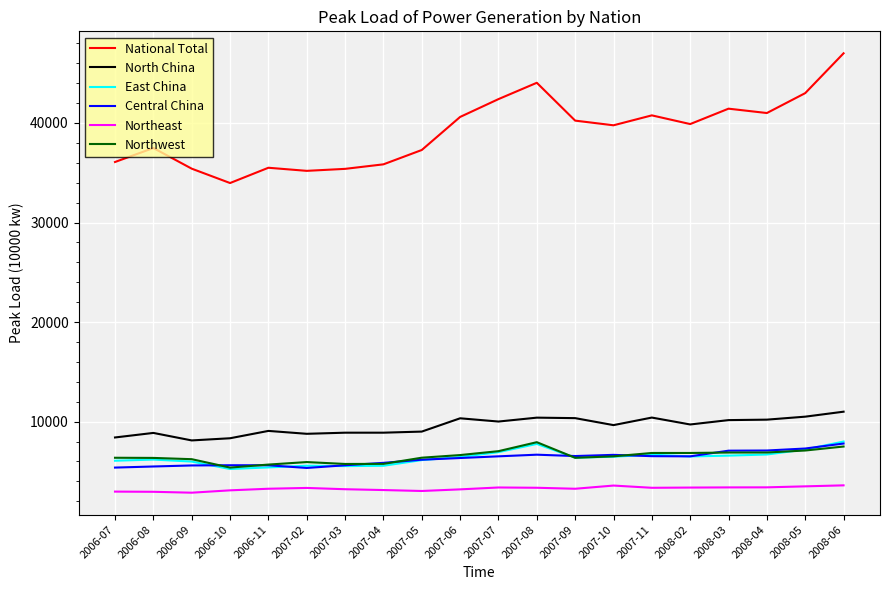

How many lines are shown in the chart?

6